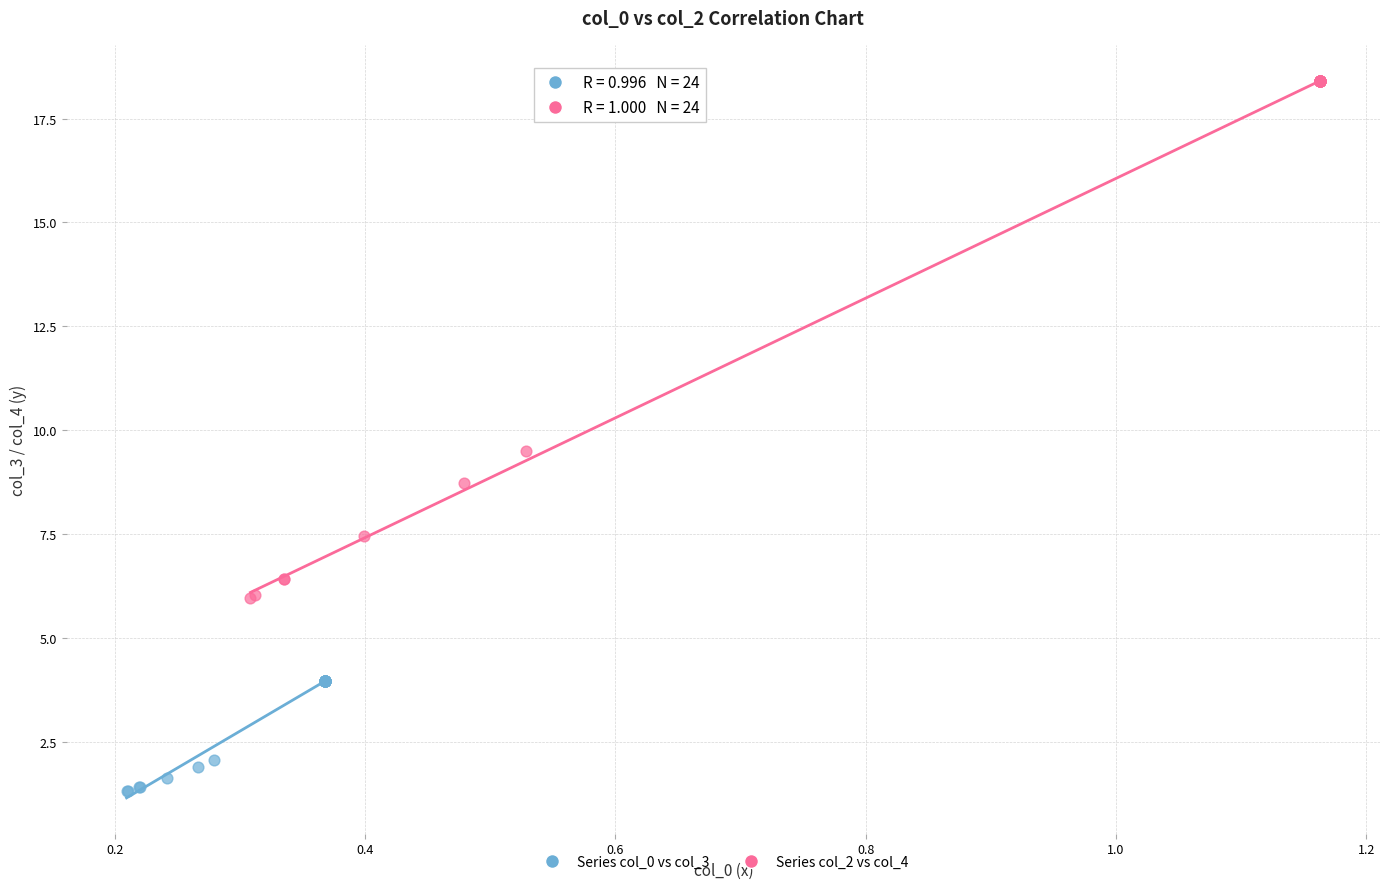

Which series has the largest Y range (max minus min)?

Series col_2 vs col_4